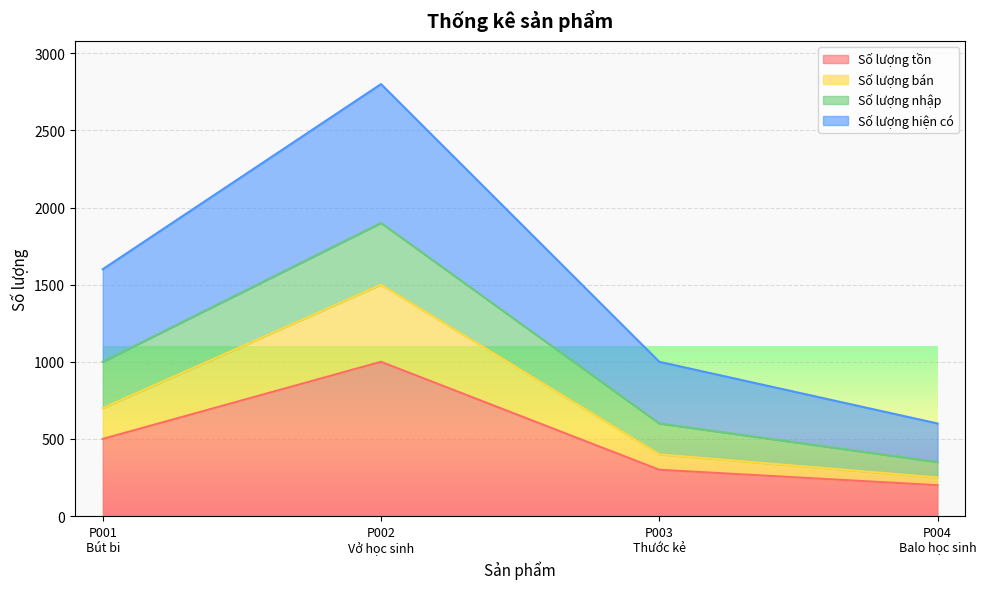

How many lines are shown in the chart?

4